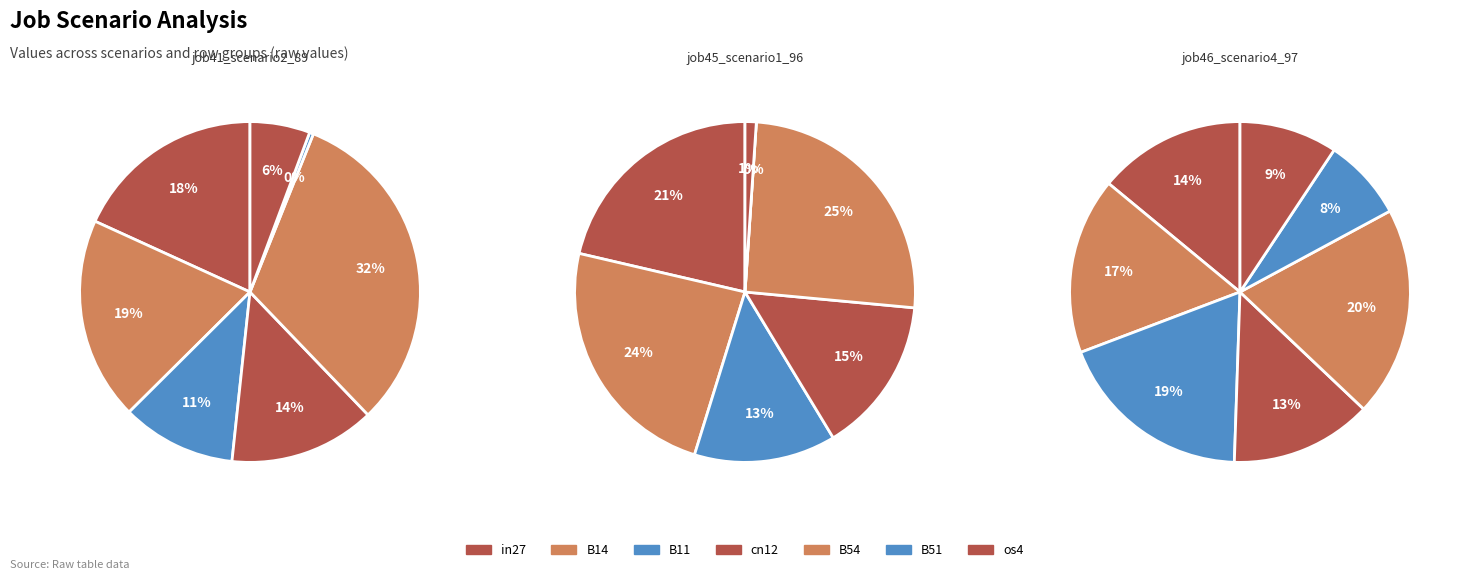

What percentage is NOT represented by cn12?

86.1%